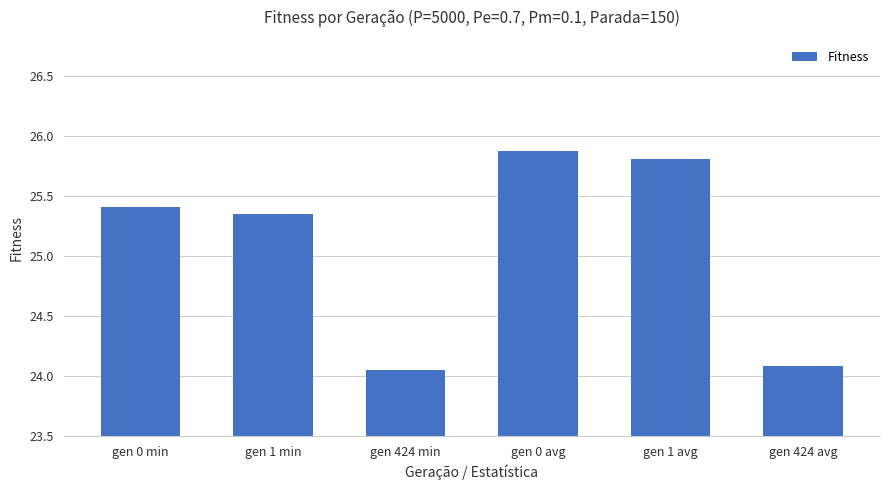

What is the difference between the maximum and second lowest values?

1.8